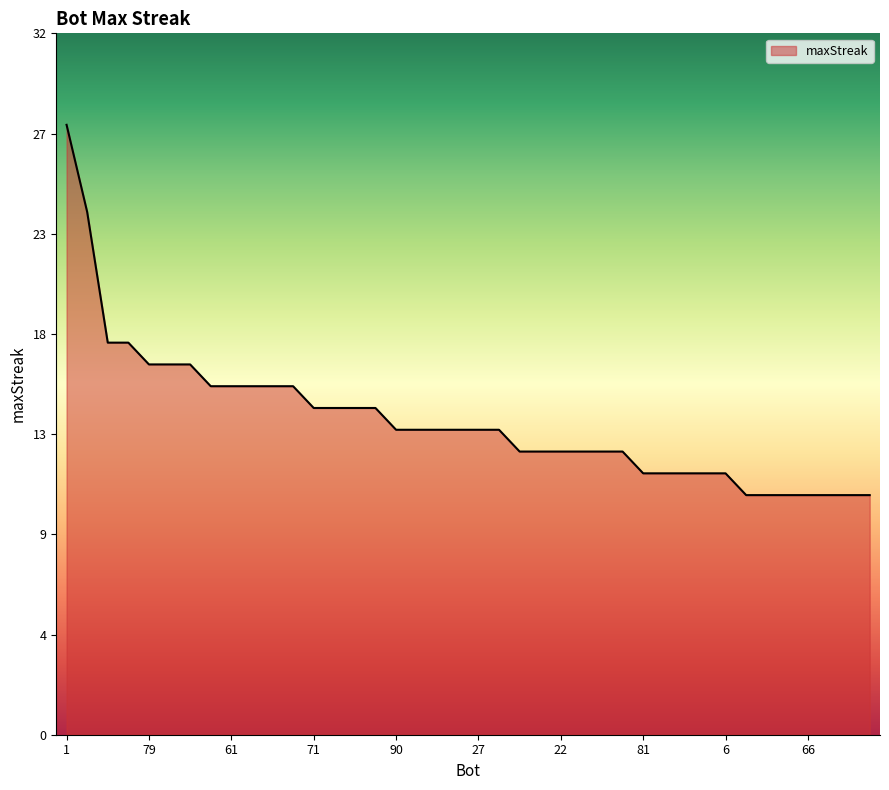

Rank the categories by value from lowest to highest.

89, 86, 82, 66, 62, 49, 5, 81, 43, 24, 15, 6, 88, 32, 22, 16, 7, 4, 90, 76, 73, 70, 27, 13, 71, 67, 18, 11, 87, 61, 21, 9, 0, 79, 50, 37, 33, 14, 41, 1